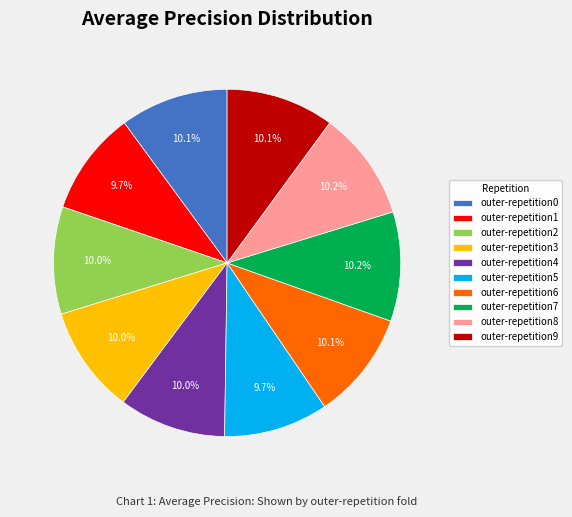

Is it true that outer-repetition0 is 10% of the pie?

True